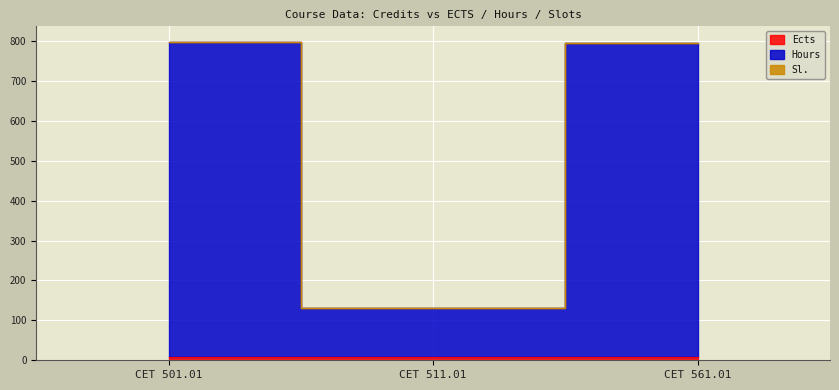

The Hours series shows 797 at CET 501.01. True or false?

True